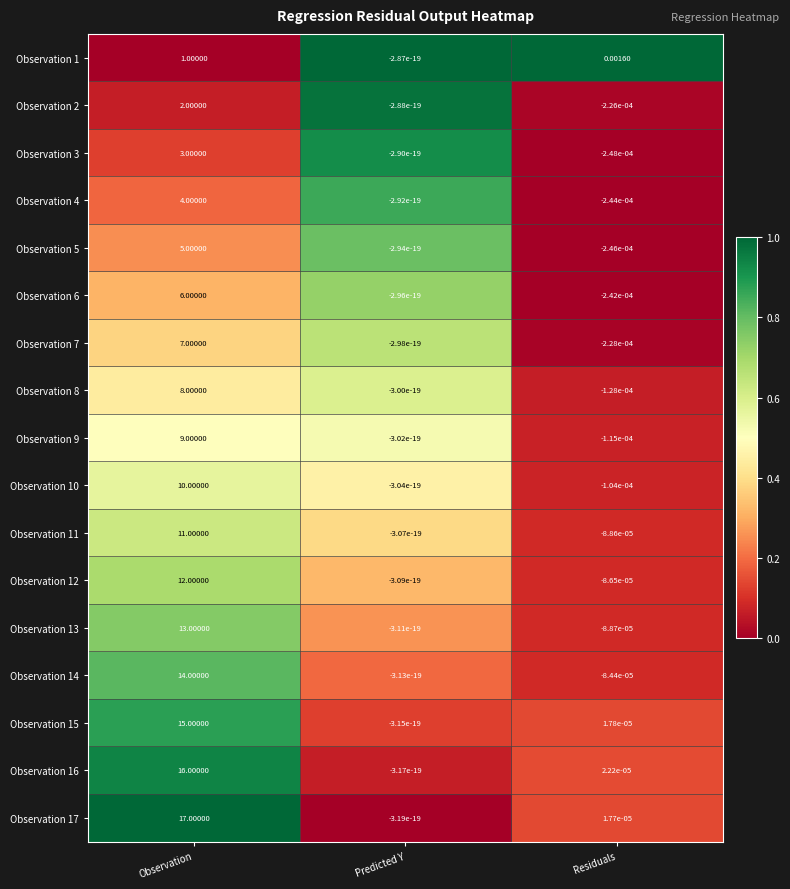

Which category has the lowest value in the Observation 17 series?

Predicted Y